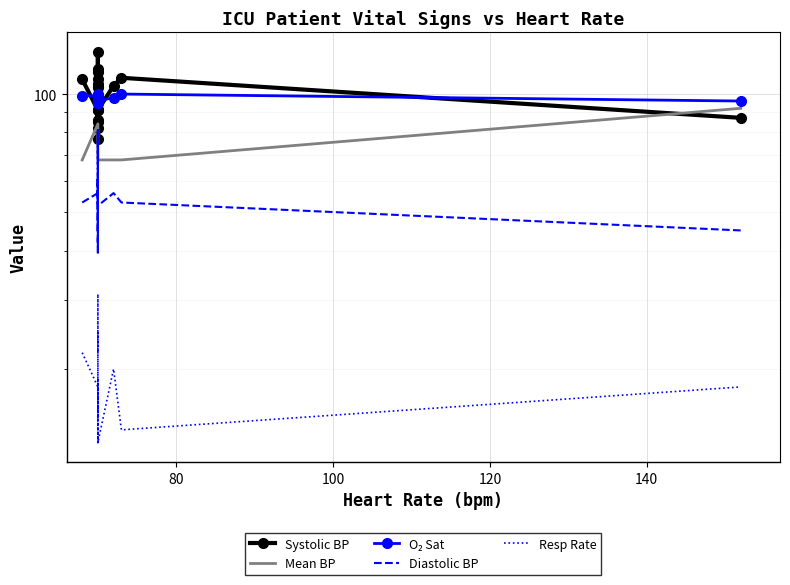

Reading left to right, extract all data points from this chart.

Systolic BP: 109	91	106	97	104	128	116	96	114	109	77	104	85	91	82	86	91	105	110	87
Mean BP: 68	84	68	68	68	68	68	68	68	68	68	68	68	68	68	68	68	68	68	92
O₂ Sat: 99	99	99	97	96	97	98	98	100	98	97	96	99	95	95	96	96	98	100	96
Diastolic BP: 53	56	45	81	52	62	55	76	61	52	50	39	61	51	41	47	52	56	53	45
Resp Rate: 22	18	19	13	18	15	15	17	25	22	31	19	18	17	17	16	13	20	14	18